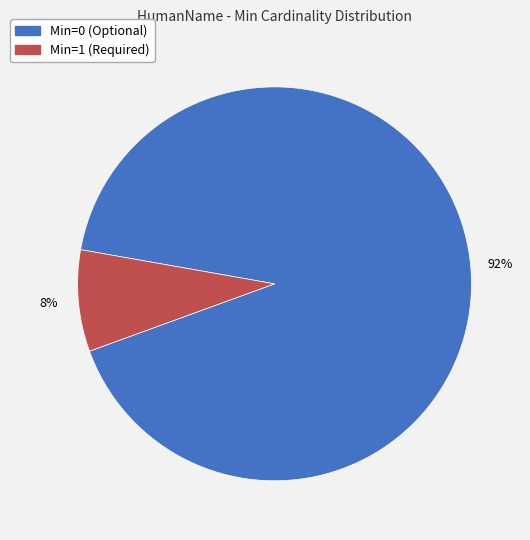

To the nearest percent, what is the average slice percentage?

50%